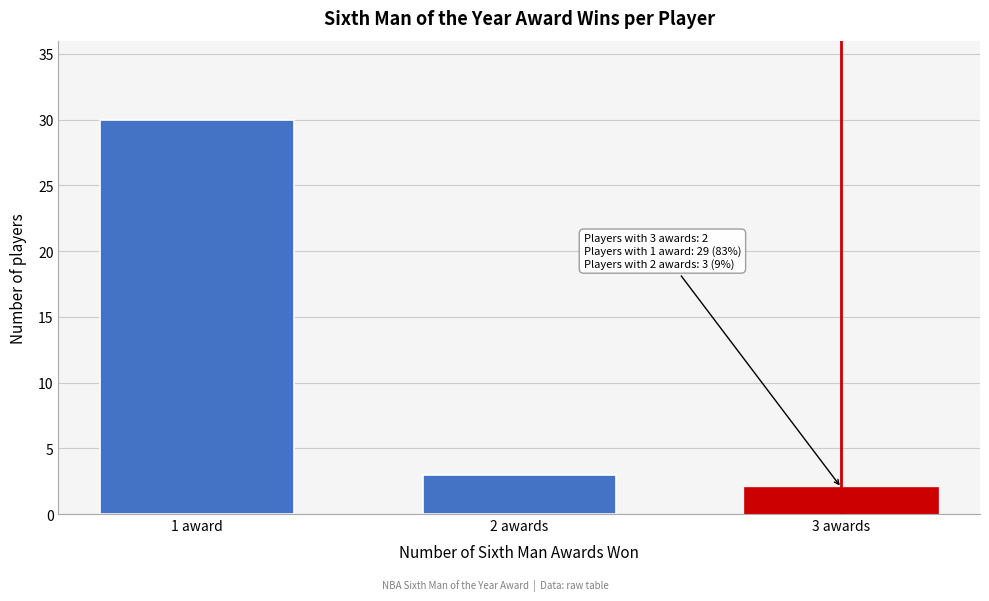

Reading left to right, extract all data points from this chart.

30	3	2